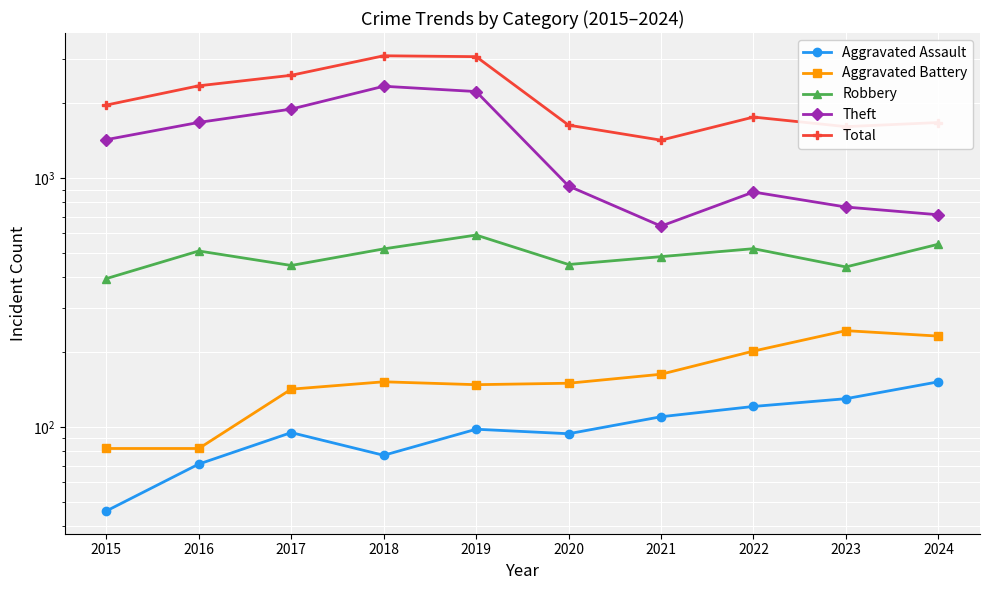

How many categories are shown in the chart?

10